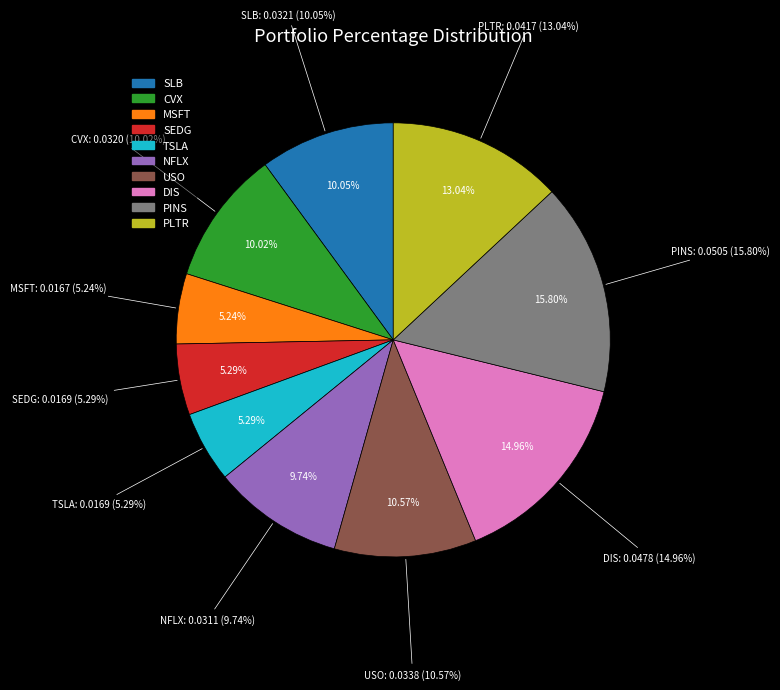

Count the number of slices in the pie.

10